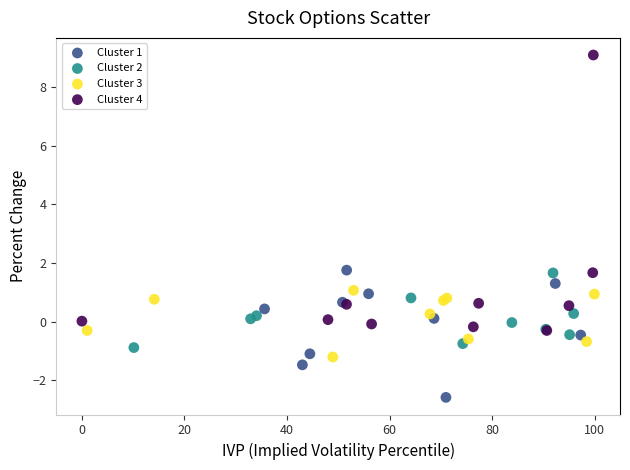

Which series has the largest Y range (max minus min)?

Cluster 4